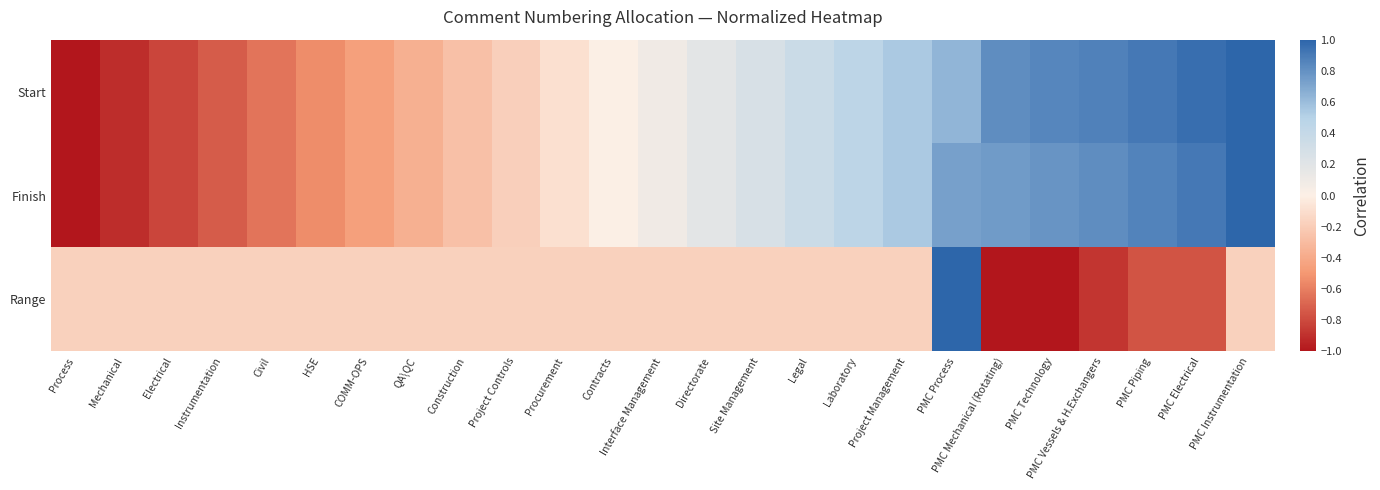

List the series in order of their peak value, highest first.

Start, Finish, Range